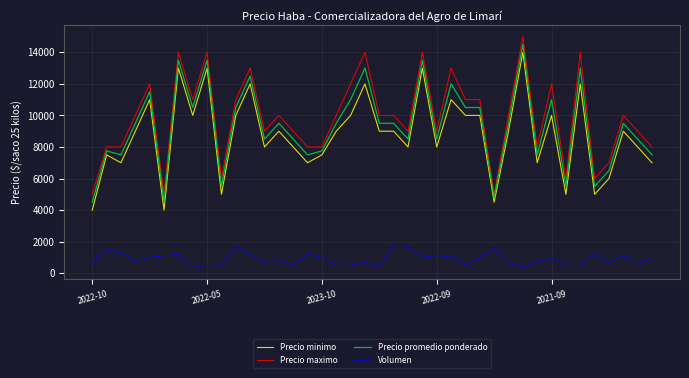

What is the sum of all Precio maximo values?

394000